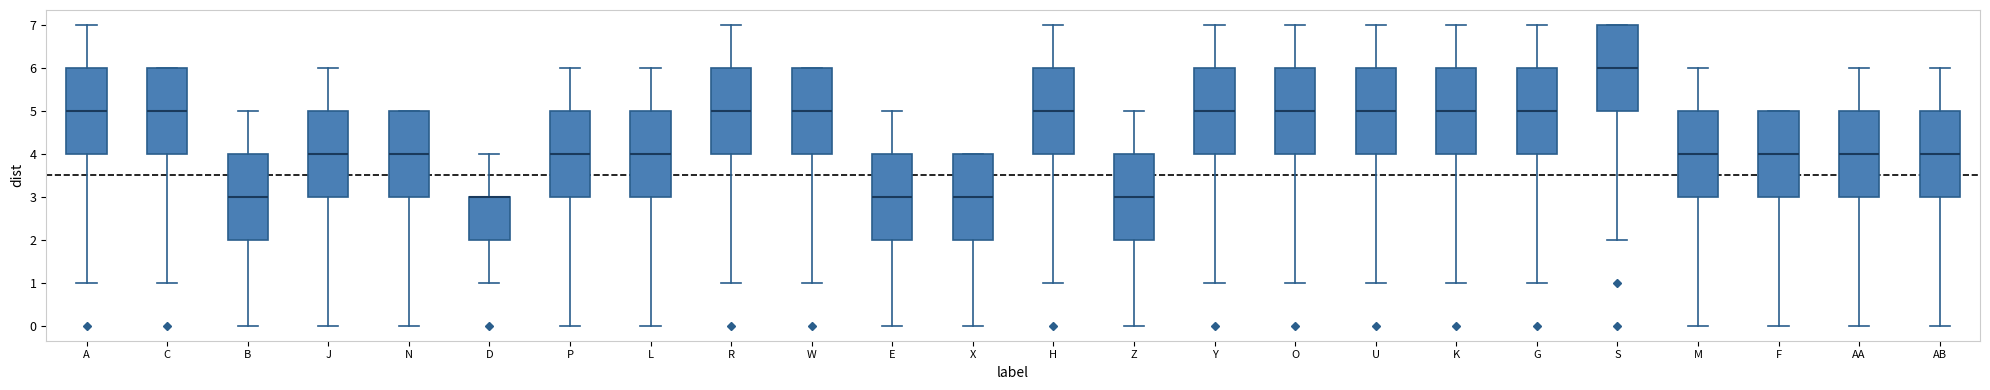

Reading left to right, read every box against the y-axis: the position of its median line, the range the box covers, and the ends of its whiskers. The values are not printed on the chart, so give them approximately, as read against the axis.

A: median 5, box 4 to 6, whiskers 1 to 7
C: median 5, box 4 to 6, whiskers 1 to 6
B: median 3, box 2 to 4, whiskers 0 to 5
J: median 4, box 3 to 5, whiskers 0 to 6
N: median 4, box 3 to 5, whiskers 0 to 5
D: median 3 (drawn on the box's upper edge), box 2 to 3, whiskers 1 to 4
P: median 4, box 3 to 5, whiskers 0 to 6
L: median 4, box 3 to 5, whiskers 0 to 6
R: median 5, box 4 to 6, whiskers 1 to 7
W: median 5, box 4 to 6, whiskers 1 to 6
E: median 3, box 2 to 4, whiskers 0 to 5
X: median 3, box 2 to 4, whiskers 0 to 4
H: median 5, box 4 to 6, whiskers 1 to 7
Z: median 3, box 2 to 4, whiskers 0 to 5
Y: median 5, box 4 to 6, whiskers 1 to 7
O: median 5, box 4 to 6, whiskers 1 to 7
U: median 5, box 4 to 6, whiskers 1 to 7
K: median 5, box 4 to 6, whiskers 1 to 7
G: median 5, box 4 to 6, whiskers 1 to 7
S: median 6, box 5 to 7, whiskers 2 to 7
M: median 4, box 3 to 5, whiskers 0 to 6
F: median 4, box 3 to 5, whiskers 0 to 5
AA: median 4, box 3 to 5, whiskers 0 to 6
AB: median 4, box 3 to 5, whiskers 0 to 6